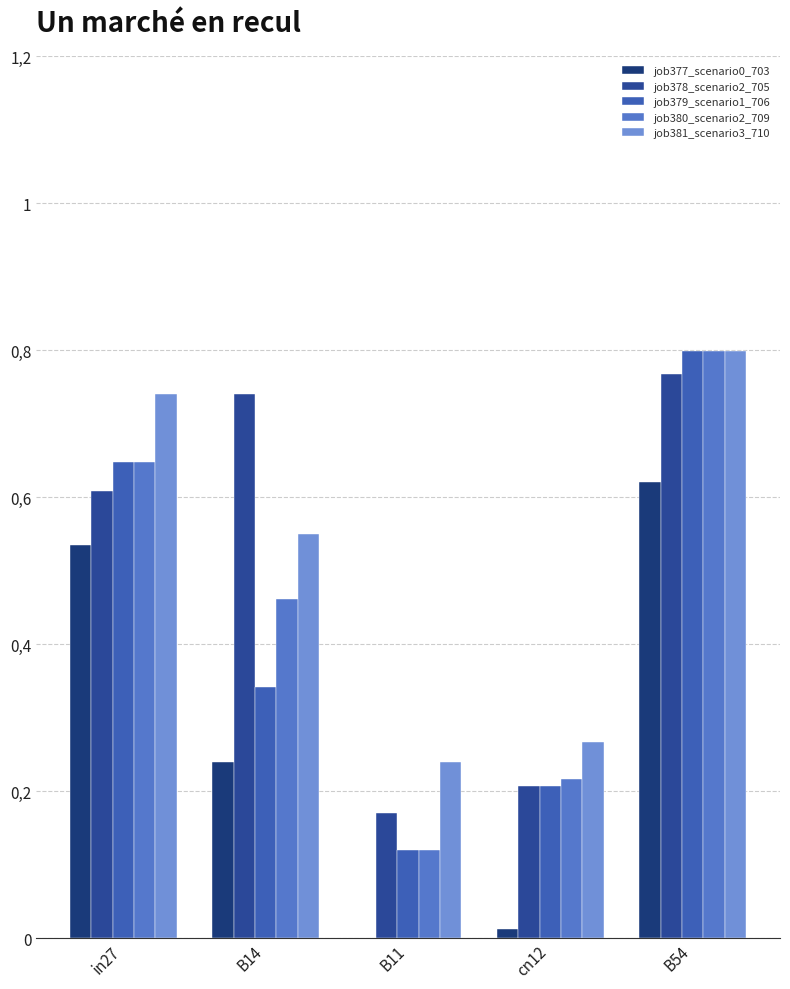

Where is job380_scenario2_709 nearest to the value 0?

B11